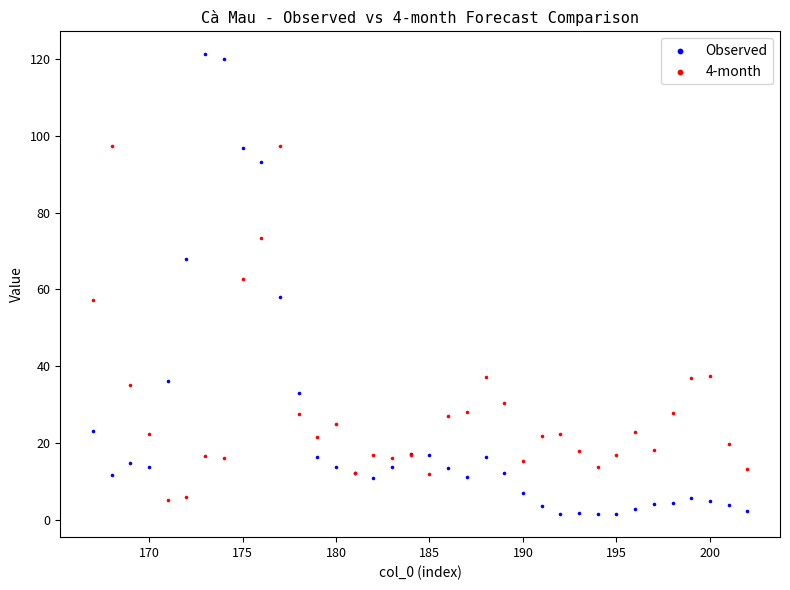

Which series has the largest Y range (max minus min)?

Observed